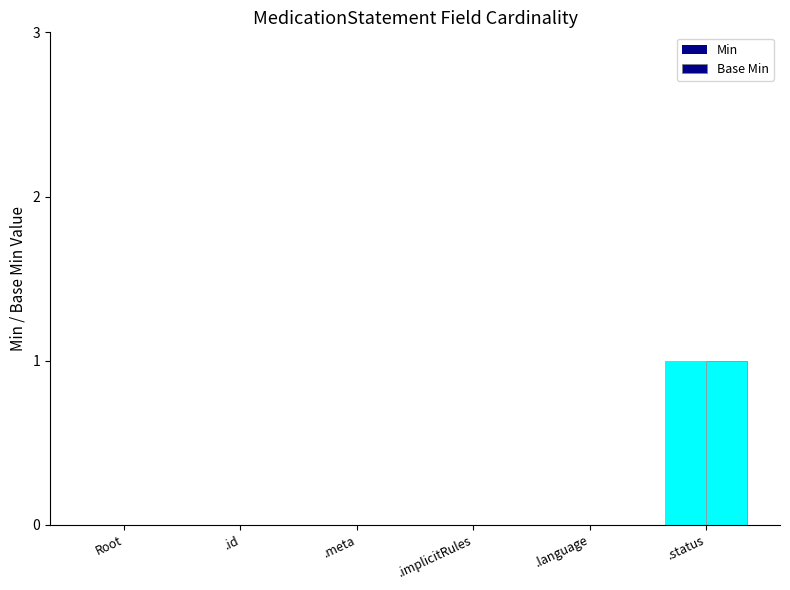

Reading left to right, extract all data points from this chart.

Min: 0	0	0	0	0	1
Base Min: 0	0	0	0	0	1